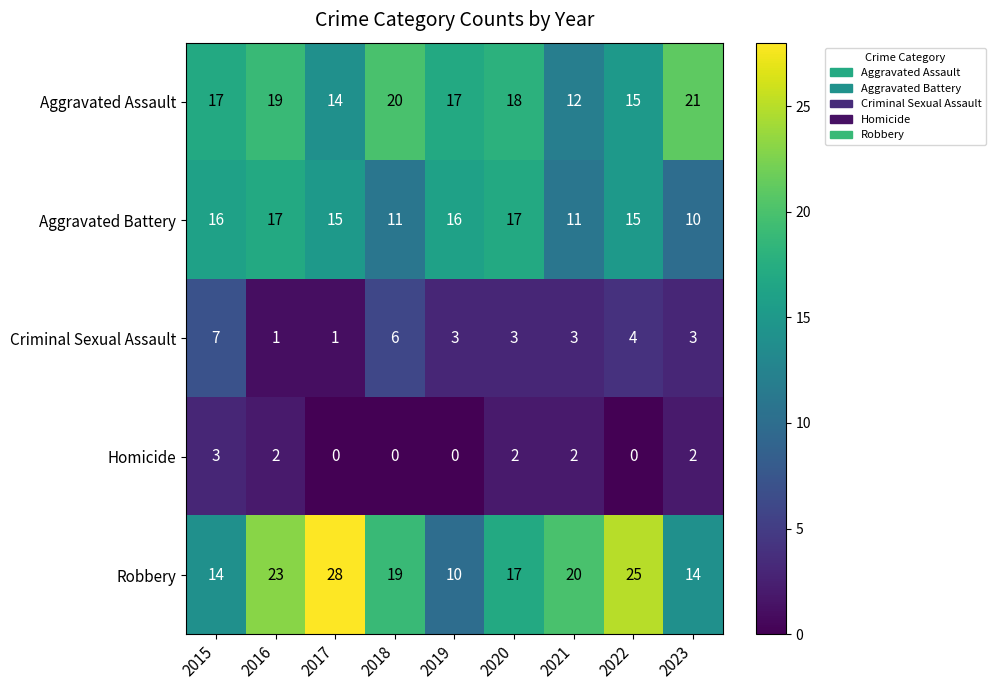

Count the Criminal Sexual Assault values in the range 3 to 4.

5